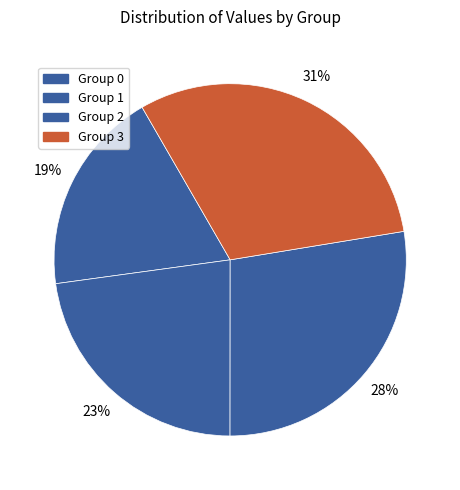

Count the number of slices in the pie.

4